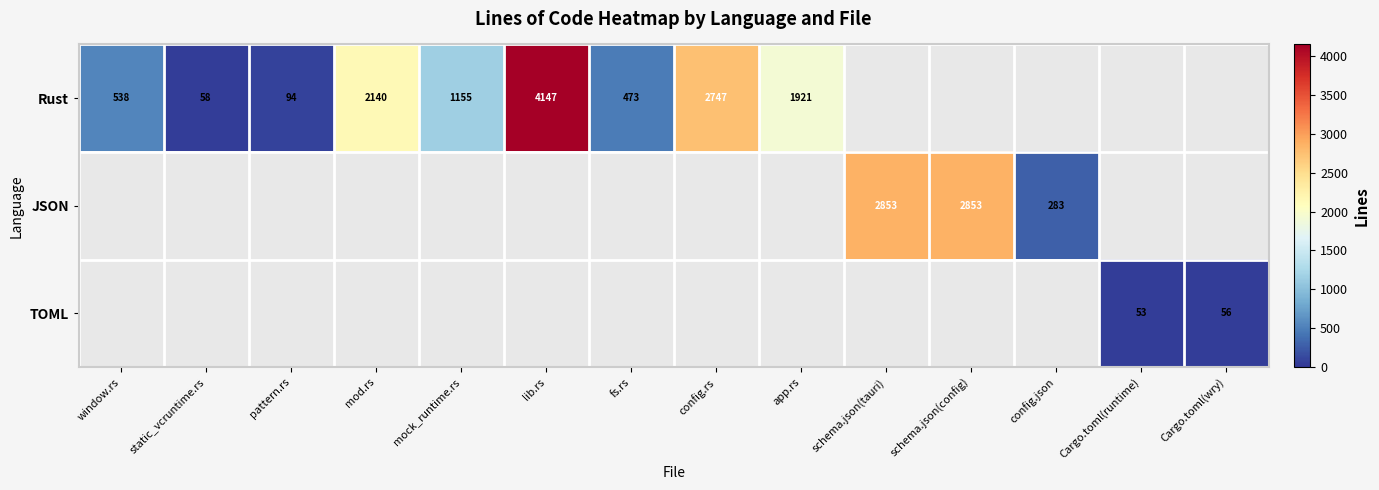

What is the greatest value displayed?

4147.0